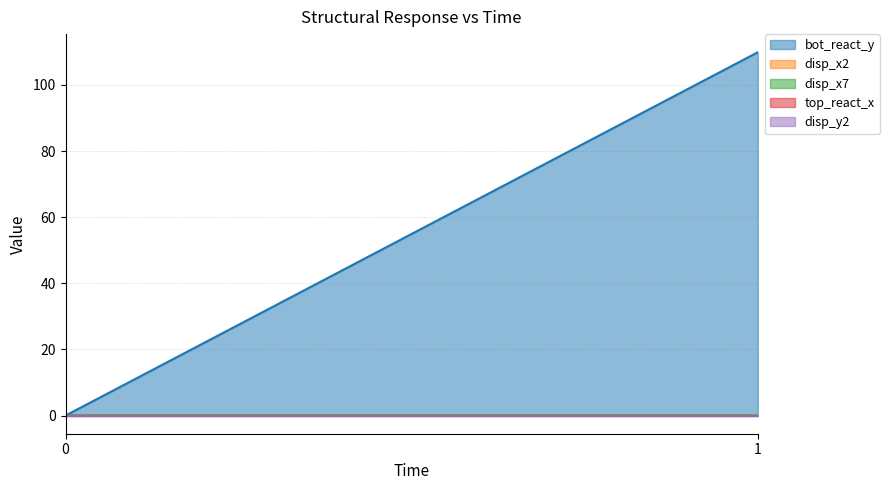

Reading left to right, extract all data points from this chart.

bot_react_y: 0.0	109.9
disp_x2: 0.0	0.0
disp_x7: 0.0	0.0
top_react_x: 0.0	0.0
disp_y2: 0.0	0.0